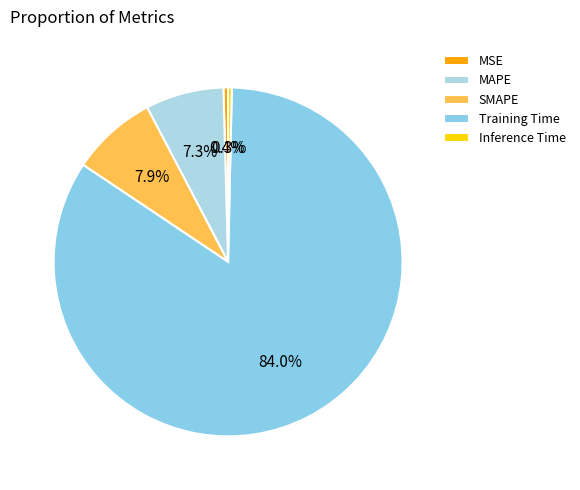

Is there a majority slice in this chart?

Yes